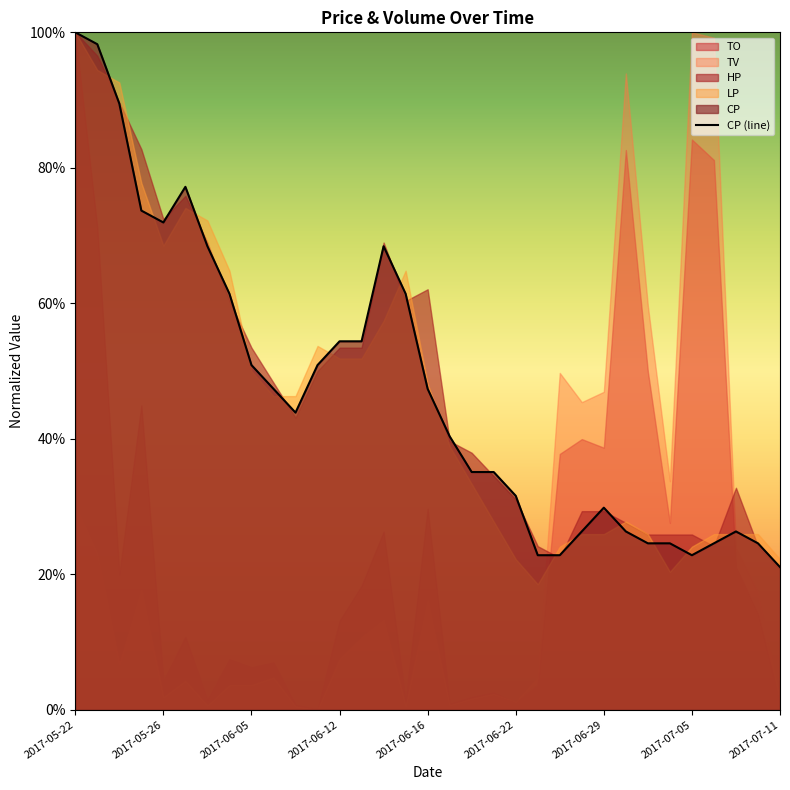

What is the maximum value shown in the chart?

1.0